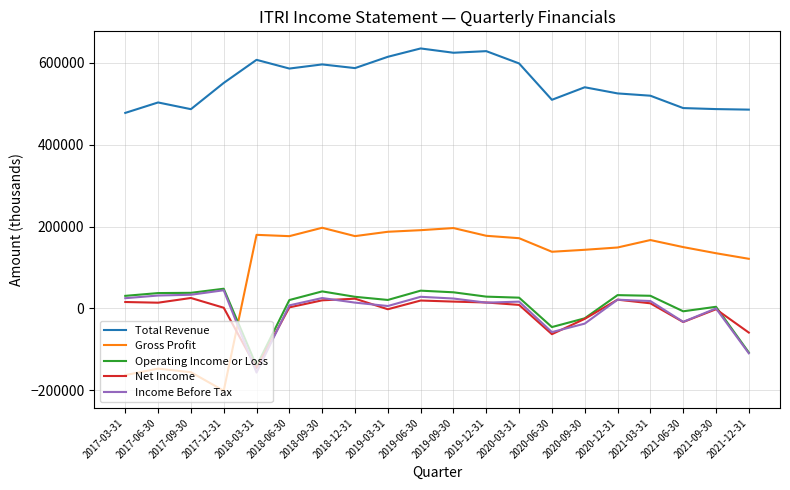

At which category does Net Income reach its first local peak?

2017-09-30